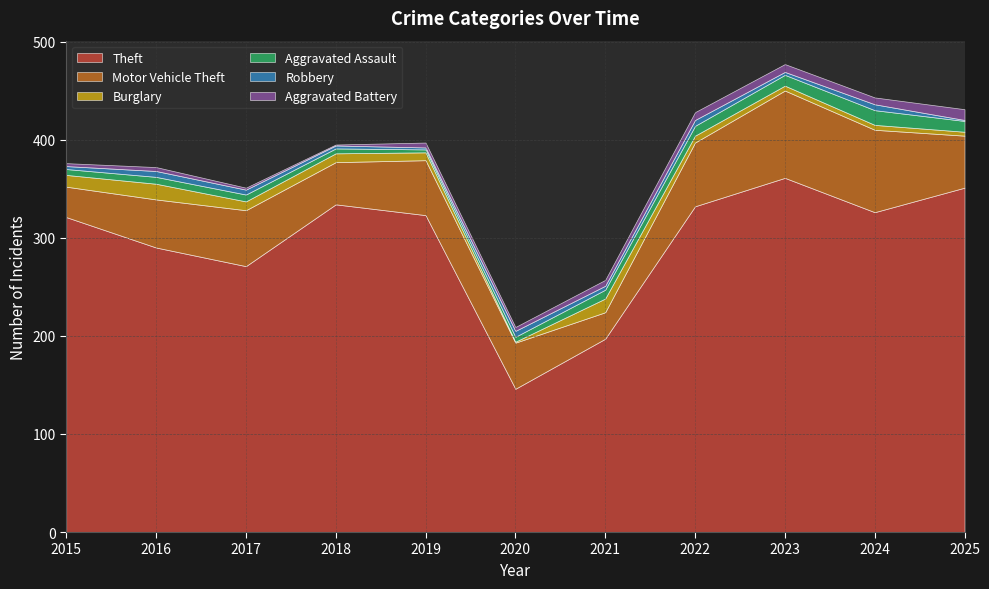

At 2019, list the series in order from largest to smallest.

Theft, Motor Vehicle Theft, Burglary, Aggravated Battery, Aggravated Assault, Robbery